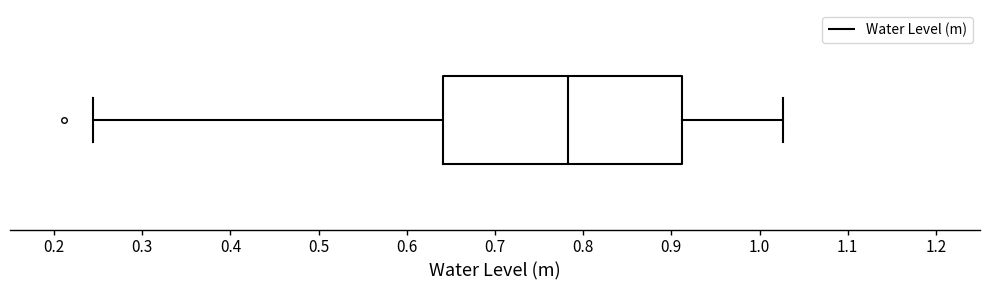

Where is the right edge of the box on the x-axis? The values are not printed on the chart, so give them approximately, as read against the axis.

0.91